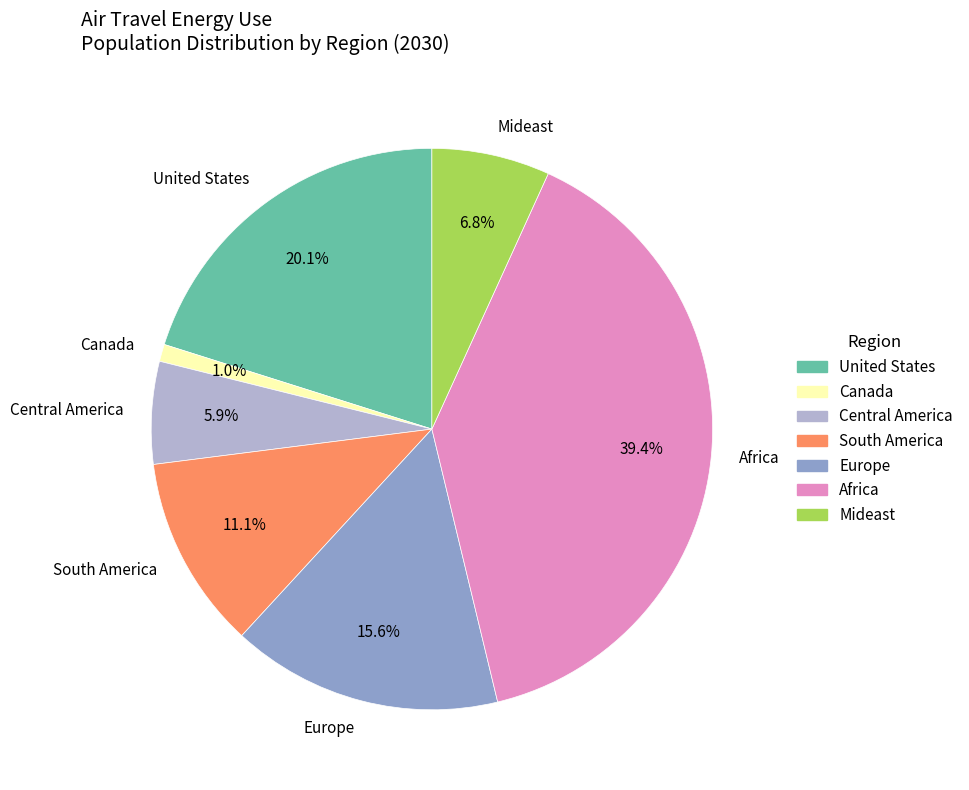

True or false: Canada accounts for 1% of the total.

True